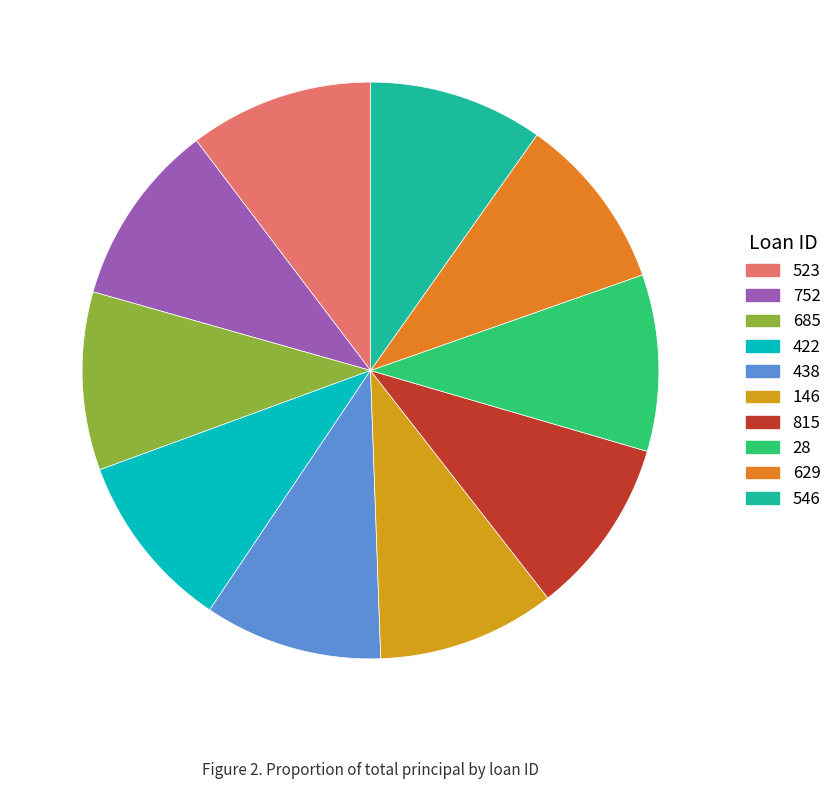

True or false: 815 accounts for 10% of the total.

True